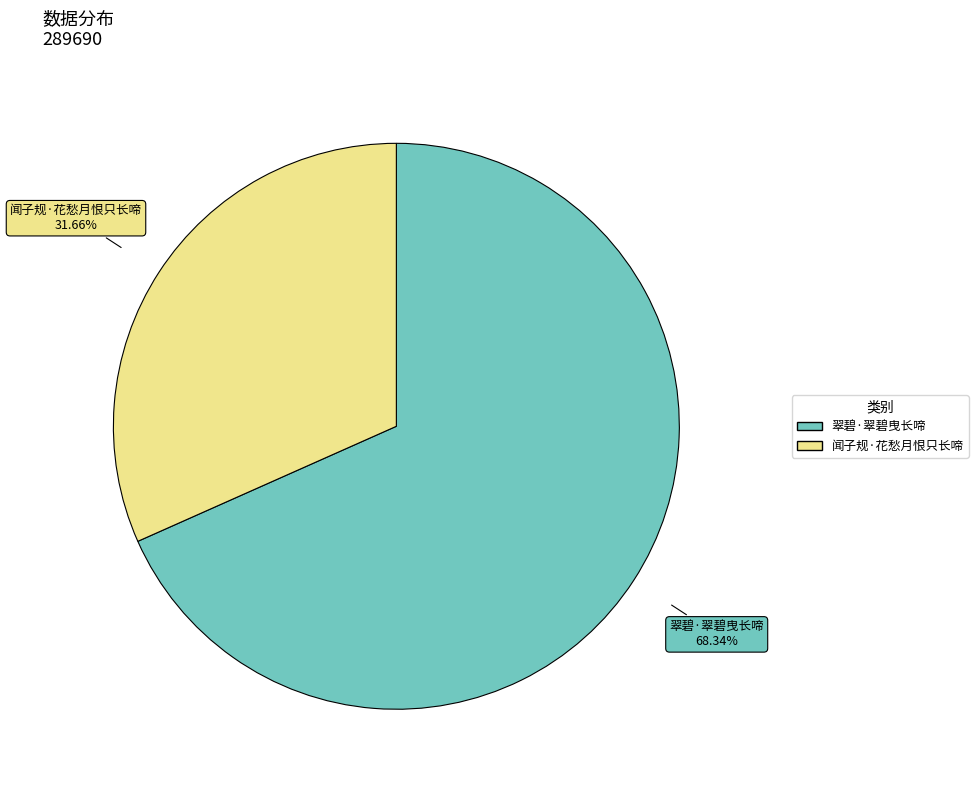

The 闻子规·花愁月恨只长啼 slice represents 32% of the pie. True or false?

True